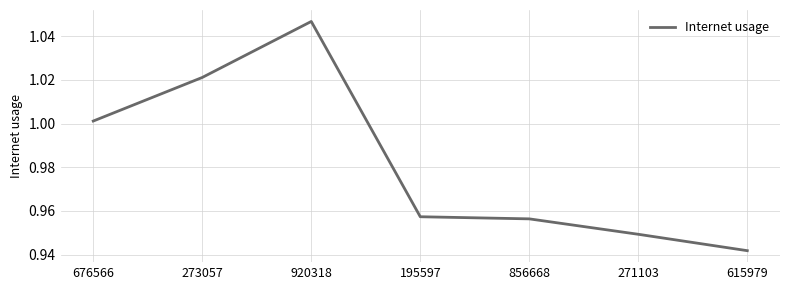

What is the difference between the maximum and minimum values?

0.1